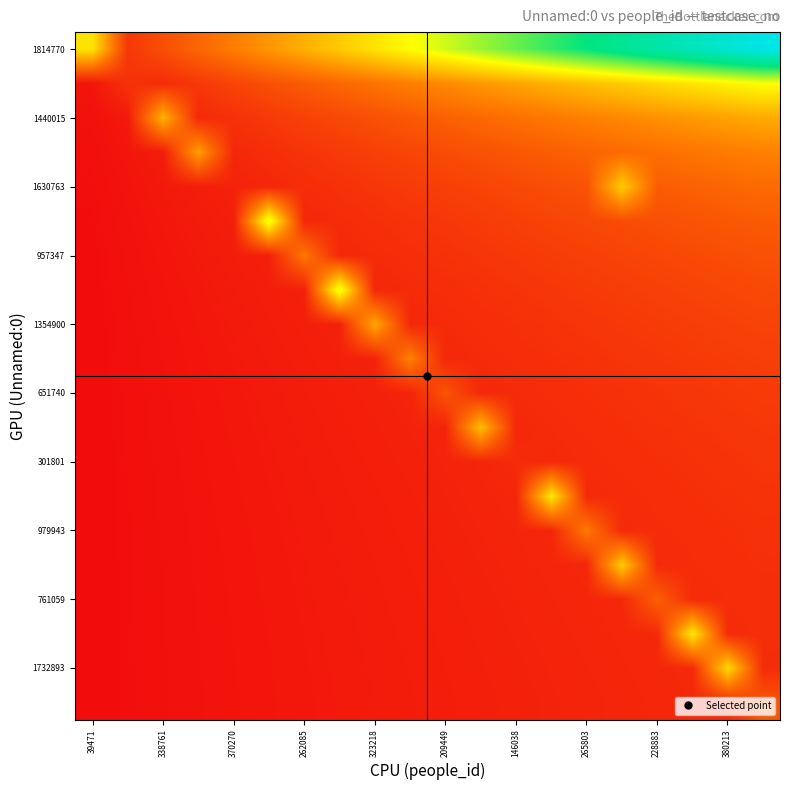

How many data points does each series have?

20